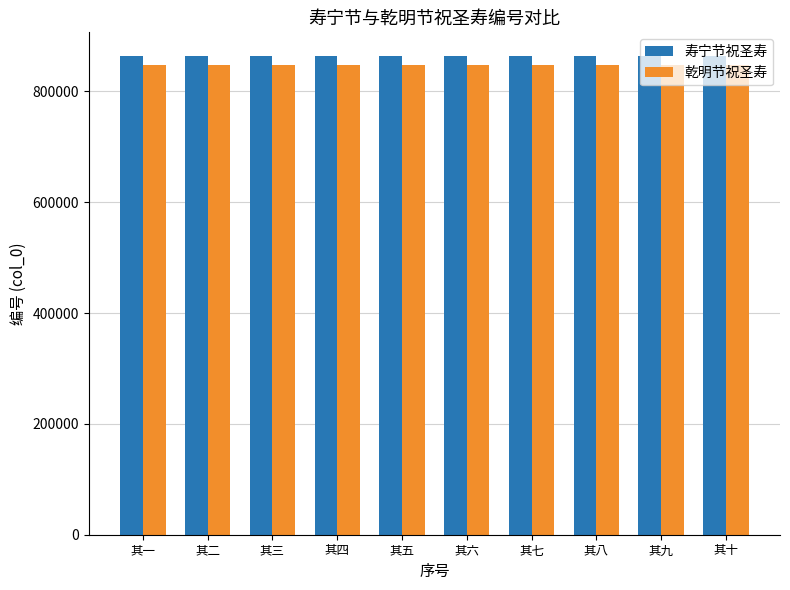

What is the maximum value for 乾明节祝圣寿?

847044